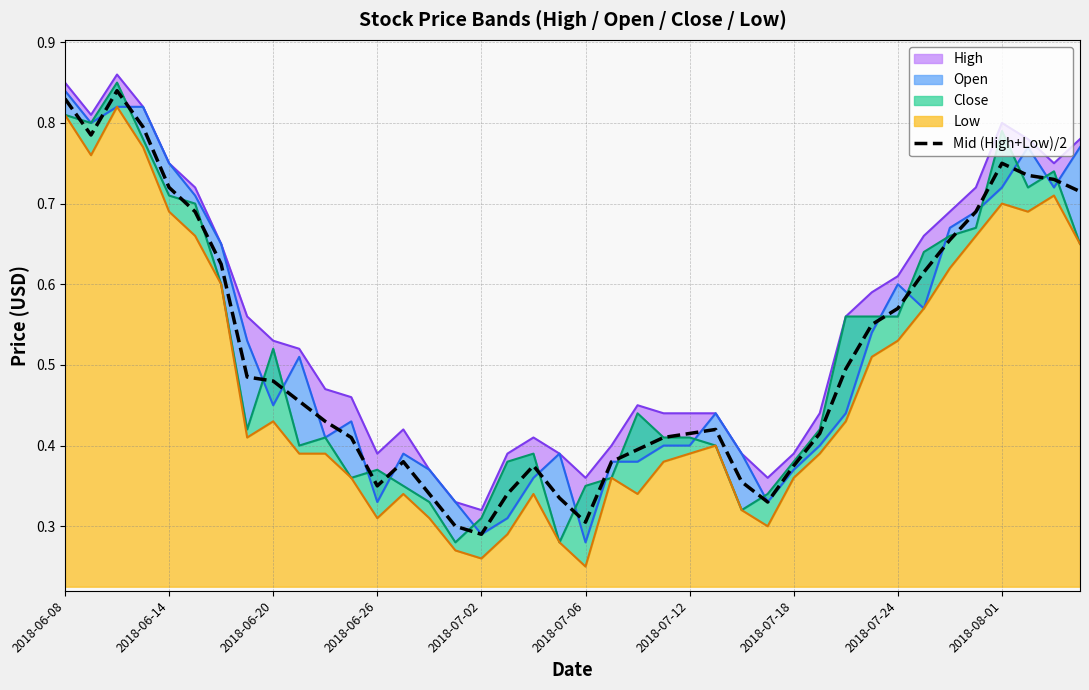

Count the number of categories in the chart.

40